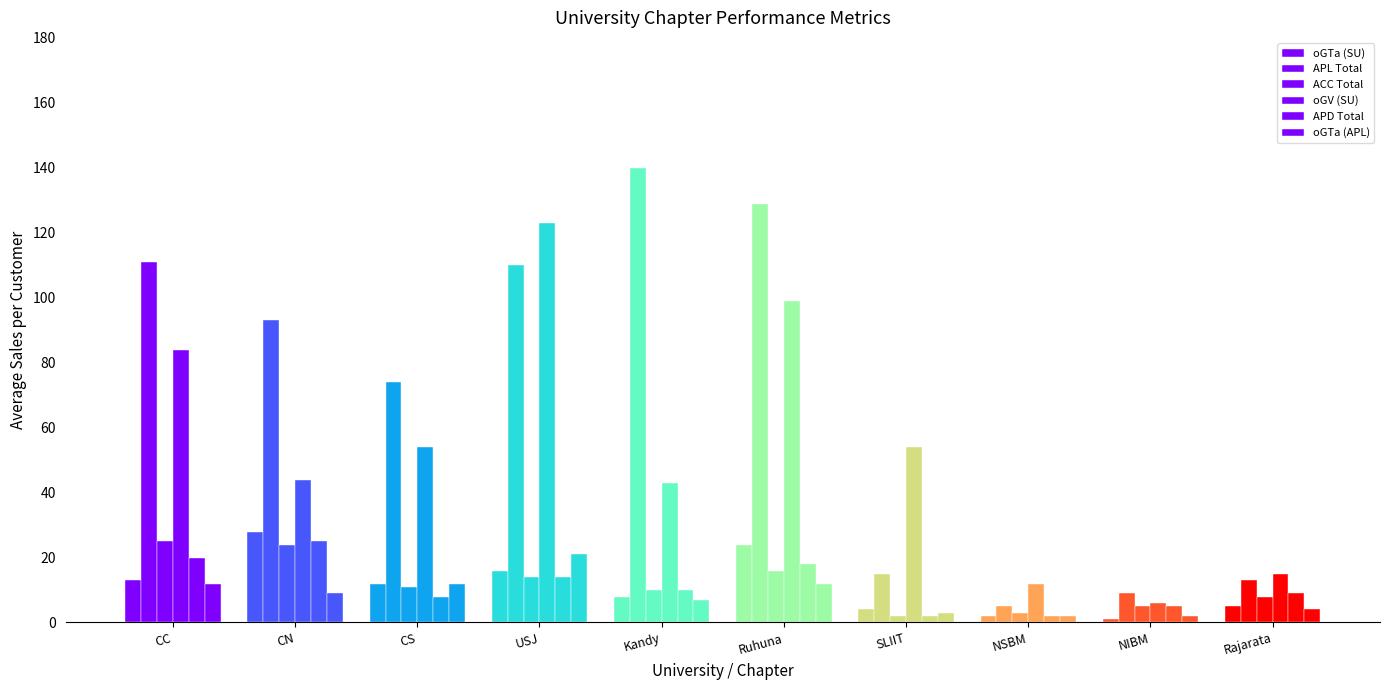

What is the spread (max minus min) of values at CC?

99